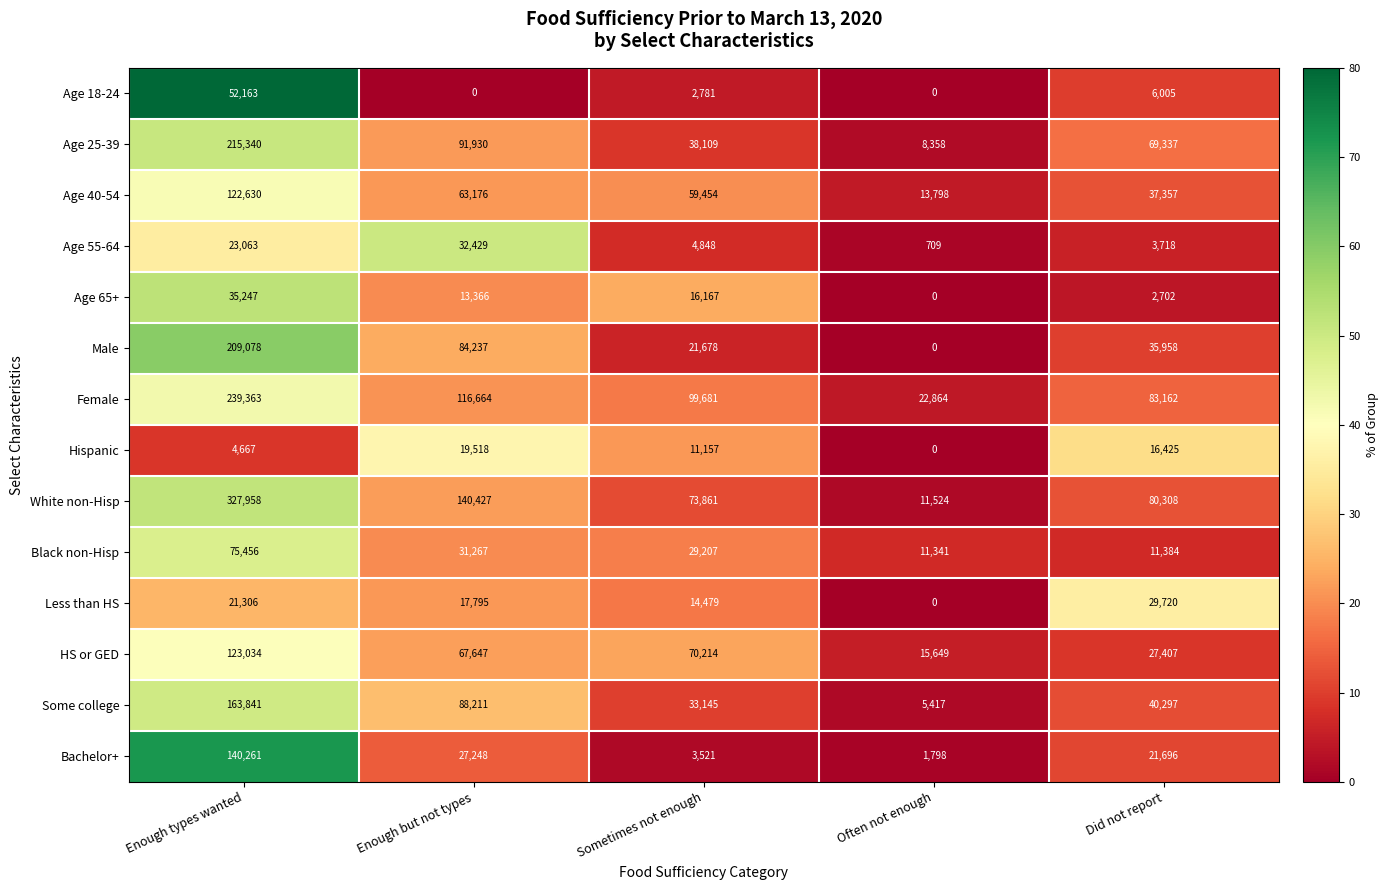

List the series in order of their peak value, lowest first.

Hispanic, Less than HS, Age 55-64, Age 65+, Age 18-24, Black non-Hisp, Age 40-54, HS or GED, Bachelor+, Some college, Male, Age 25-39, Female, White non-Hisp